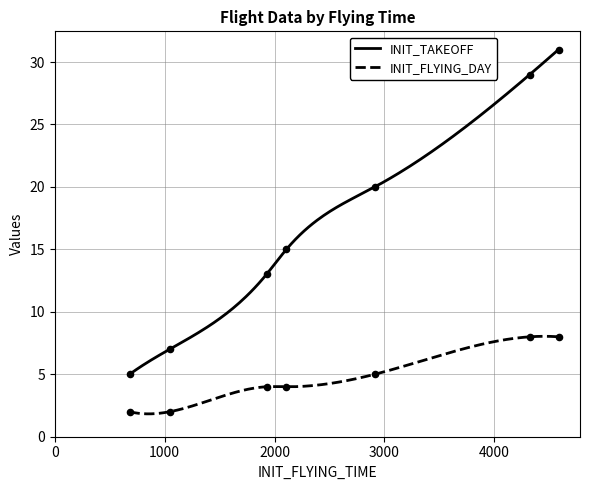

What are all the series names shown in the legend?

INIT_TAKEOFF, INIT_FLYING_DAY